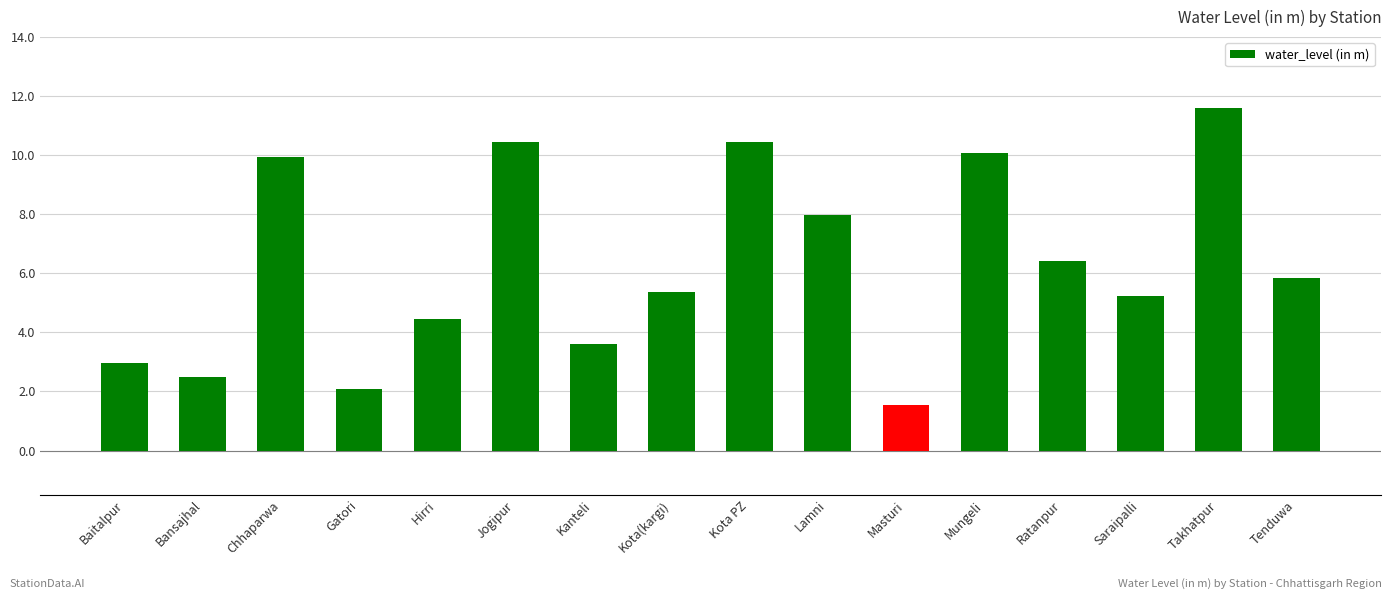

What position from the left is Takhatpur?

15